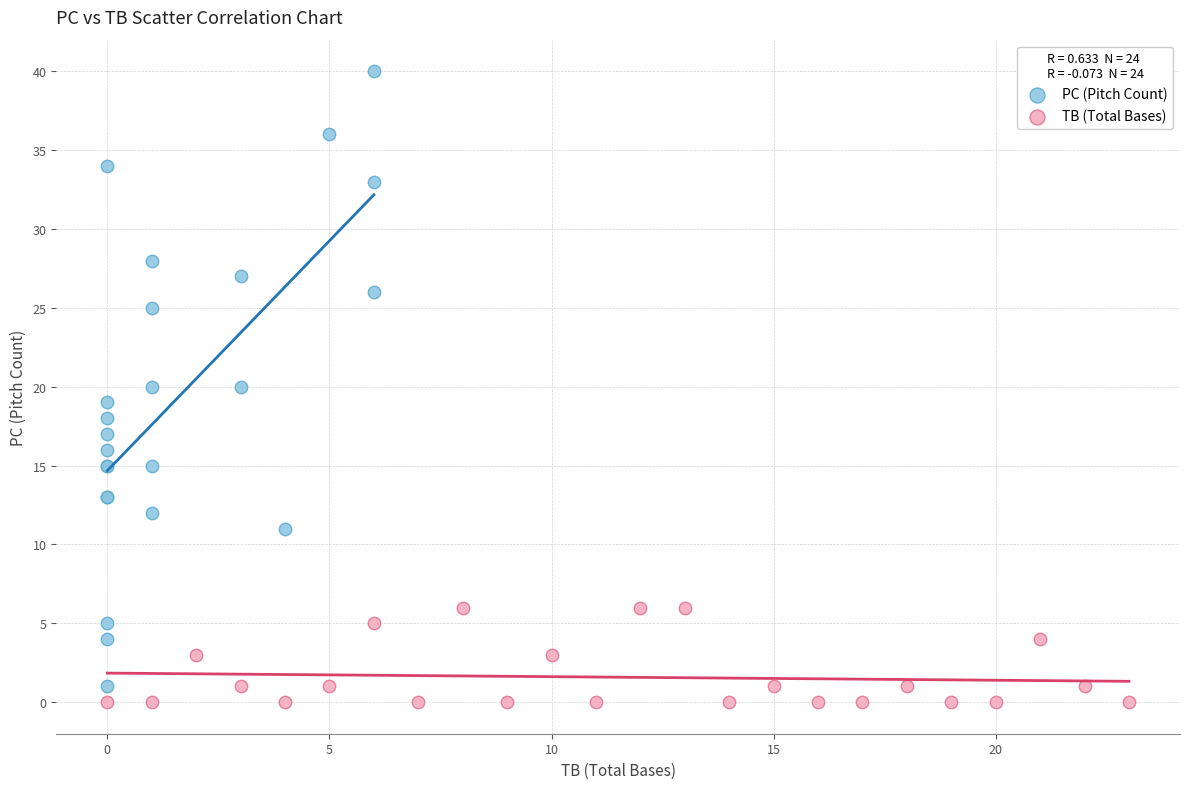

Which series has the largest Y range (max minus min)?

PC (Pitch Count)